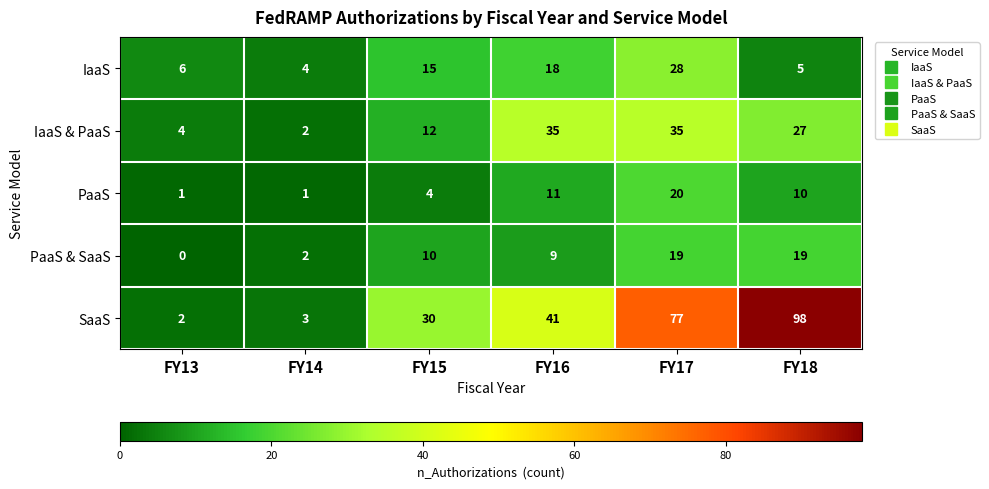

Reading left to right, what are all the values shown in this chart?

IaaS: 6	4	15	18	28	5
IaaS & PaaS: 4	2	12	35	35	27
PaaS: 1	1	4	11	20	10
PaaS & SaaS: 0	2	10	9	19	19
SaaS: 2	3	30	41	77	98